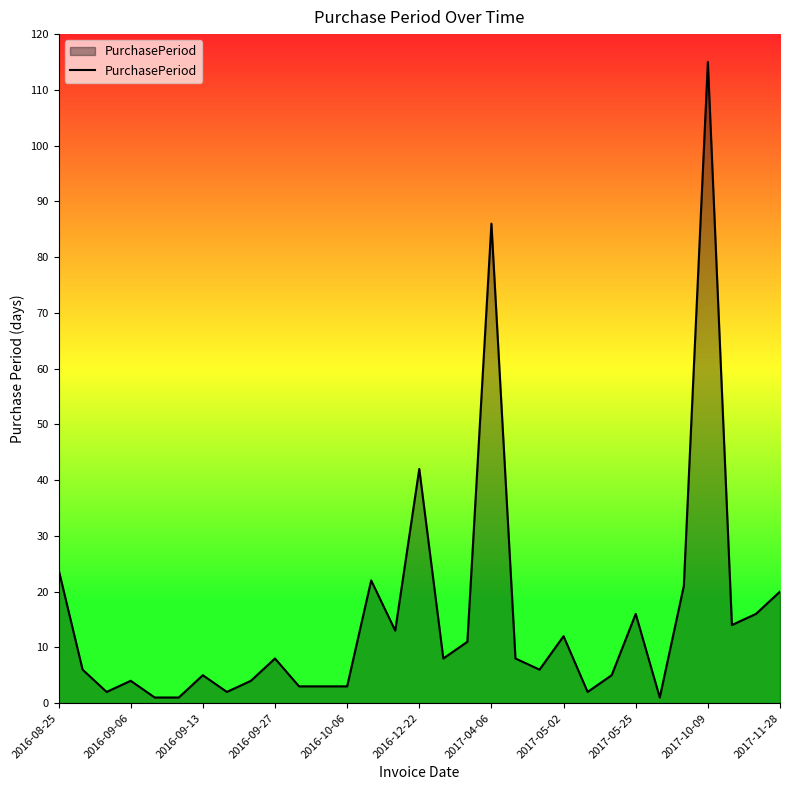

What is the greatest value displayed?

115